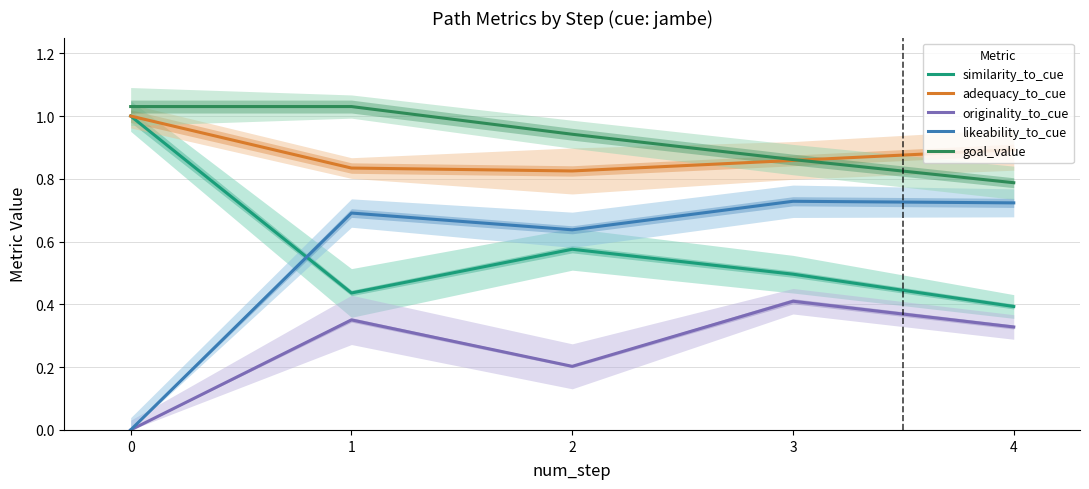

What is the sum of all originality_to_cue values?

1.3